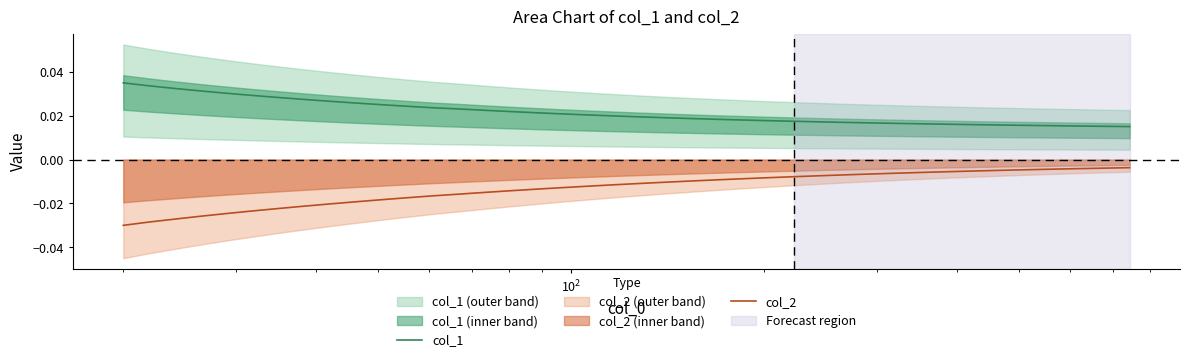

True or false: col_2 and col_1 cross at least once.

False